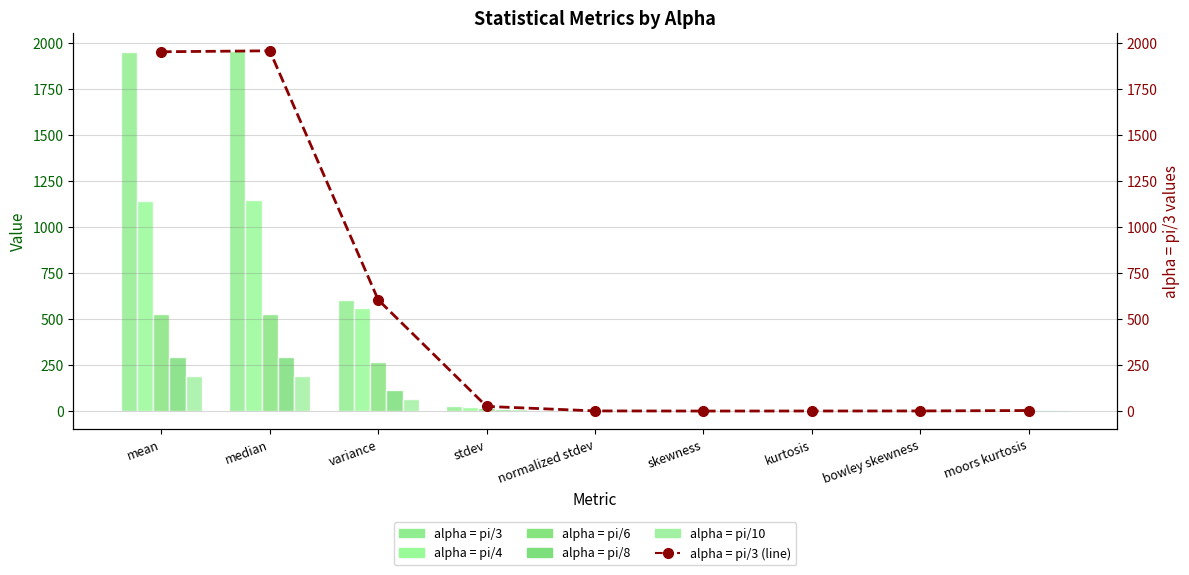

How many distinct data groups are displayed?

6